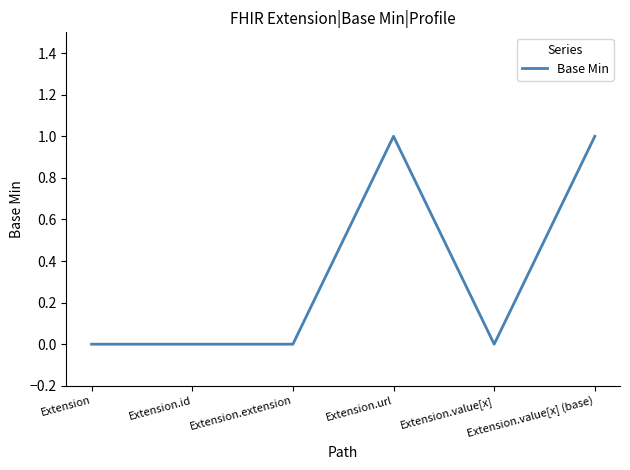

Count the values in the range 0 to 1.

6